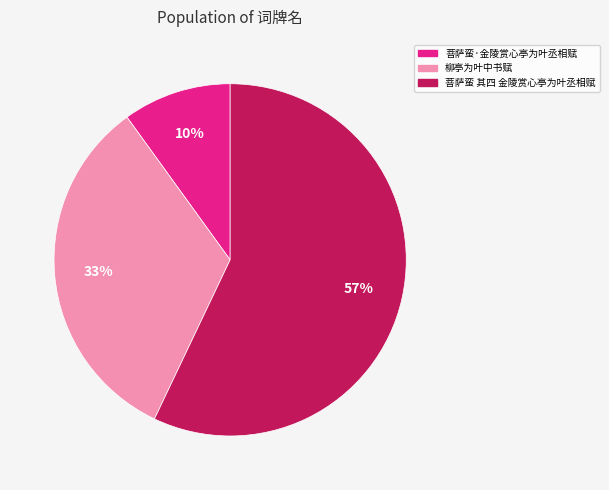

Is the sum of 柳亭为叶中书赋 and 菩萨蛮·金陵赏心亭为叶丞相赋 greater than half?

No